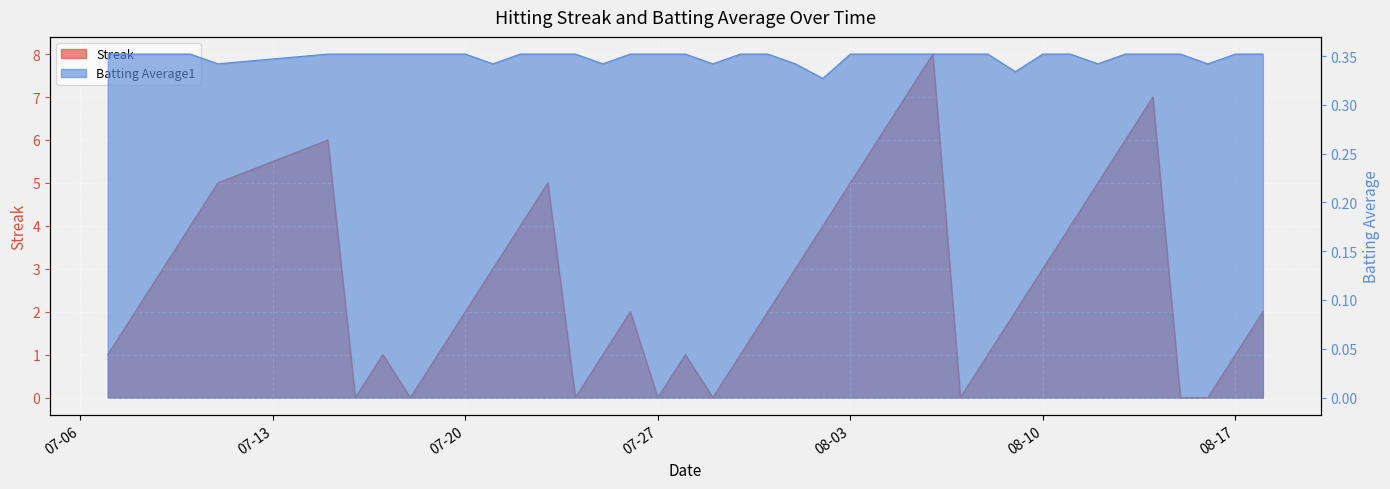

Is the value of Streak at 2010-07-23 greater than the value of Batting Average1 at 2010-08-15?

Yes